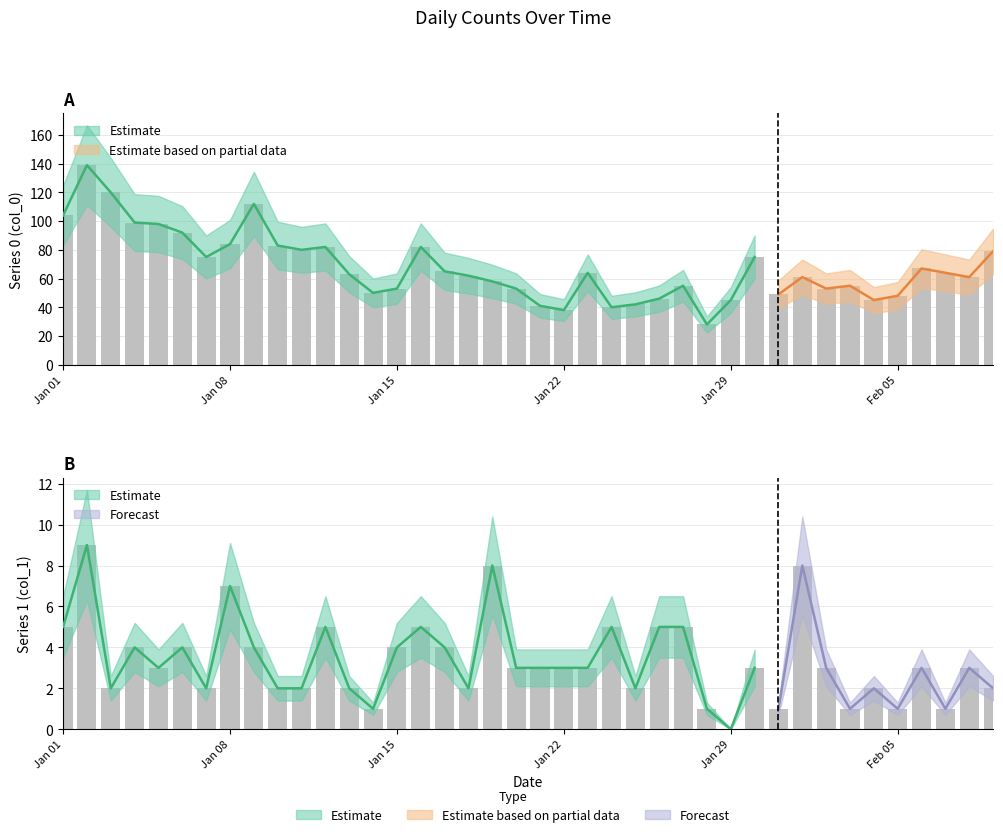

What is the sum of the col_1 values at 2023-01-27 and 2023-01-04?

9